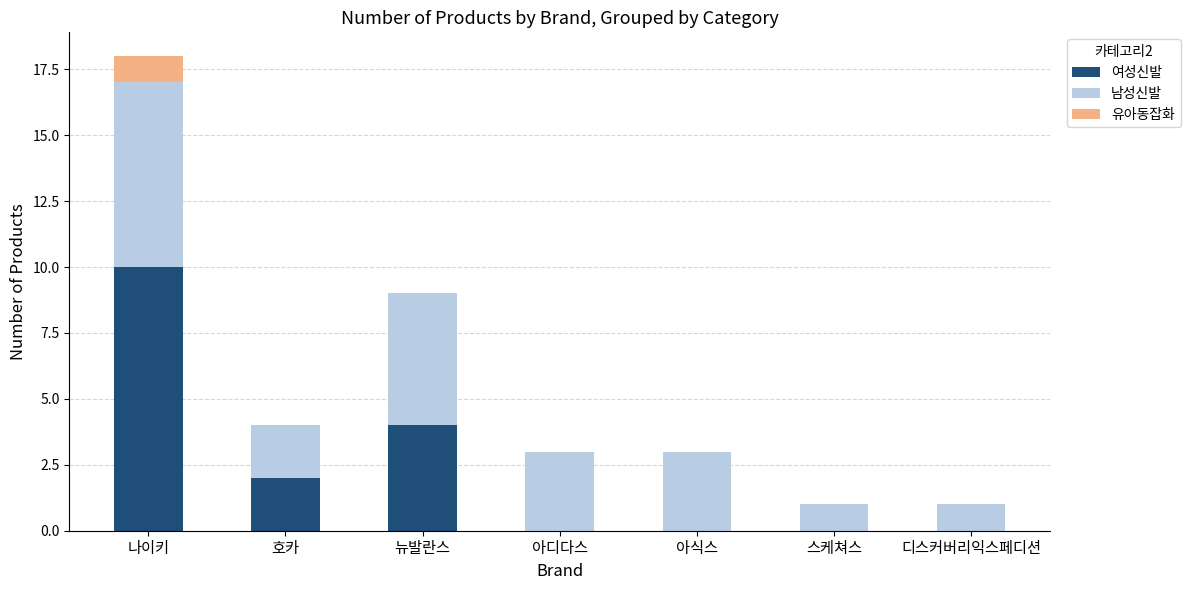

The value of 여성신발 at 아디다스 is -3. True or false?

False